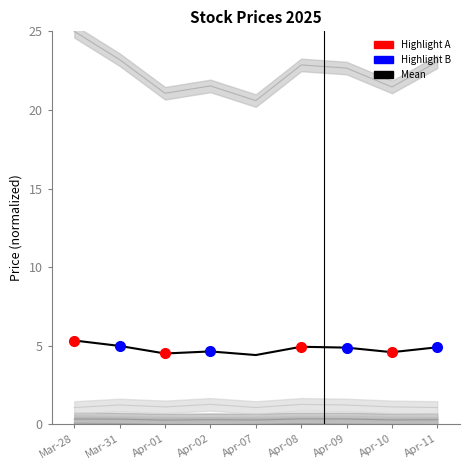

Rank the categories by value from lowest to highest.

Apr-07, Apr-01, Apr-10, Apr-02, Apr-09, Apr-11, Apr-08, Mar-31, Mar-28